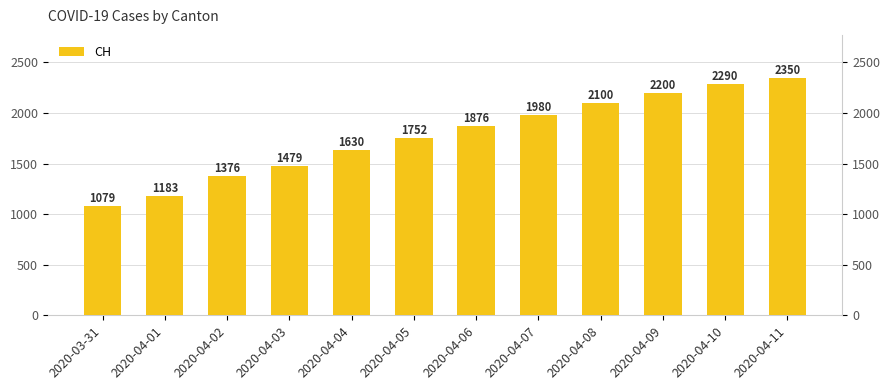

What is the difference between the maximum and minimum values?

1271